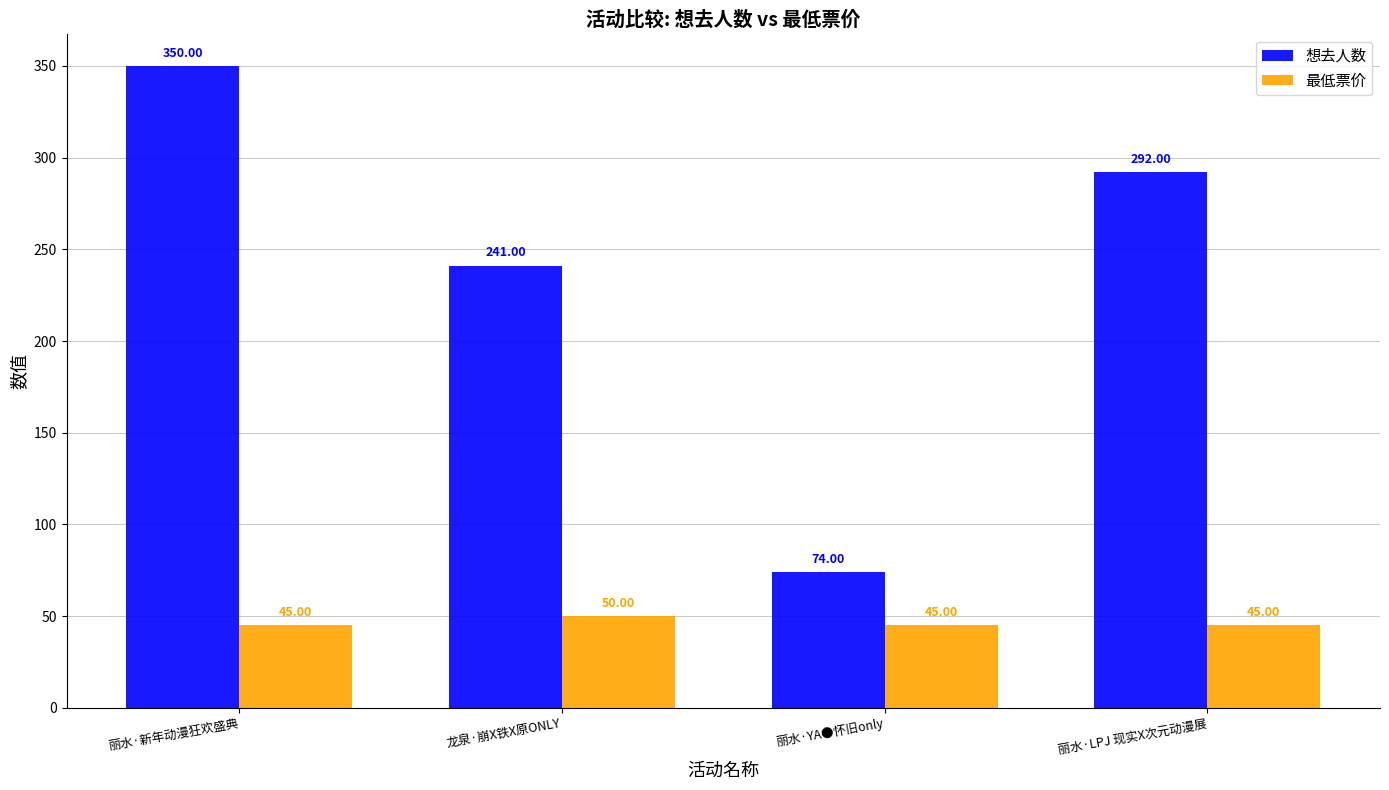

What is the sum of the 最低票价 values at 龙泉·崩X铁X原ONLY and 丽水·YA●怀旧only?

95